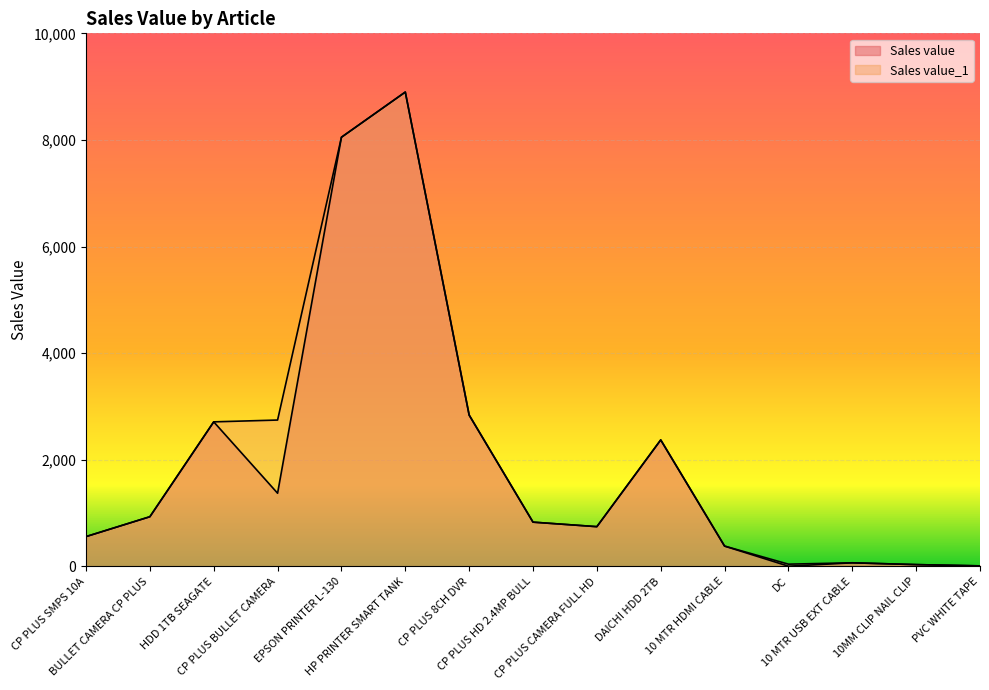

Rank the series at CP PLUS SMPS 10A from lowest to highest value.

Sales value, Sales value_1